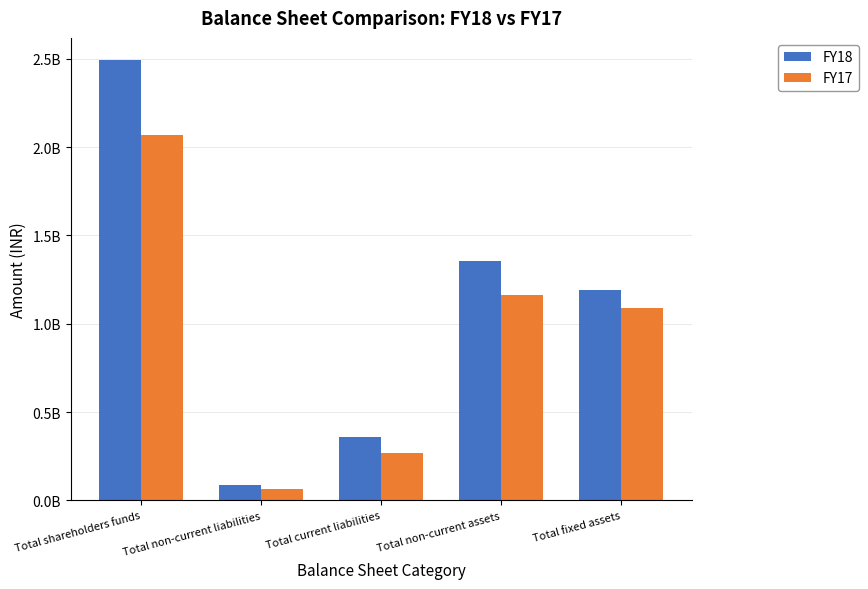

List the labels in order of FY18 value, smallest first.

Total non-current liabilities, Total current liabilities, Total fixed assets, Total non-current assets, Total shareholders funds